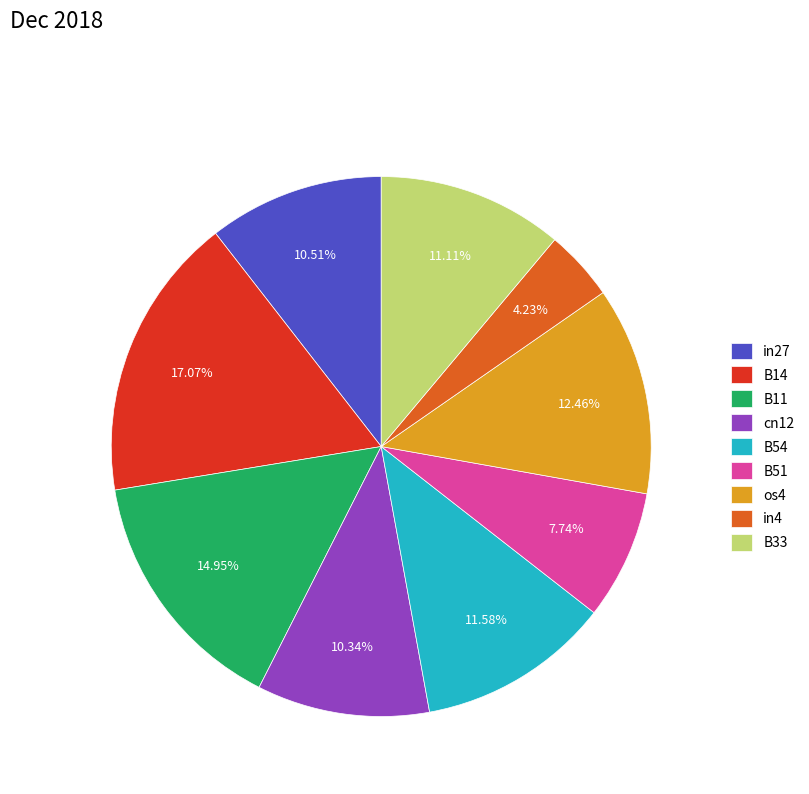

Combined, do cn12 and B11 account for over 50%?

No